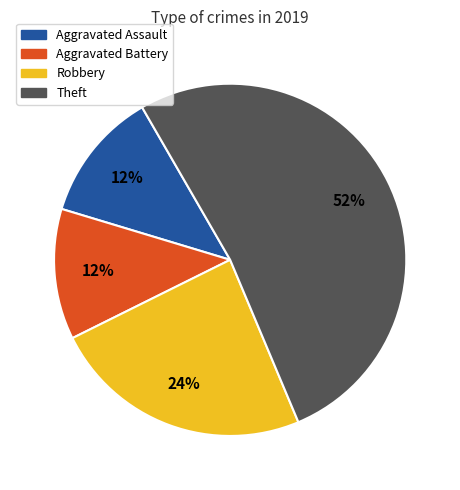

Is it true that Aggravated Battery is 21% of the pie?

False